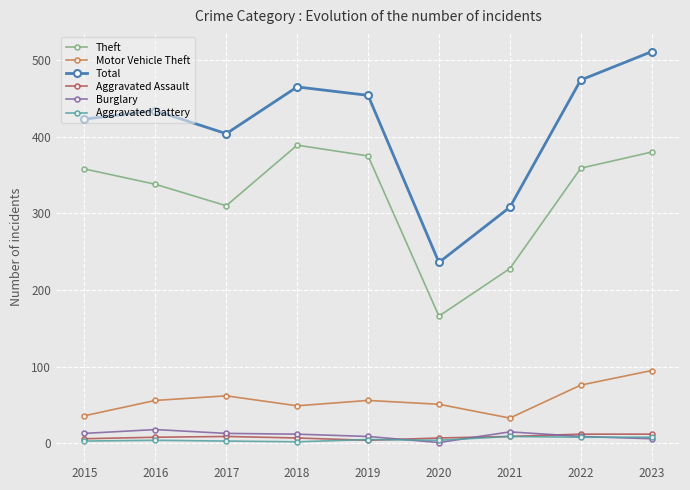

What is the greatest value displayed?

511